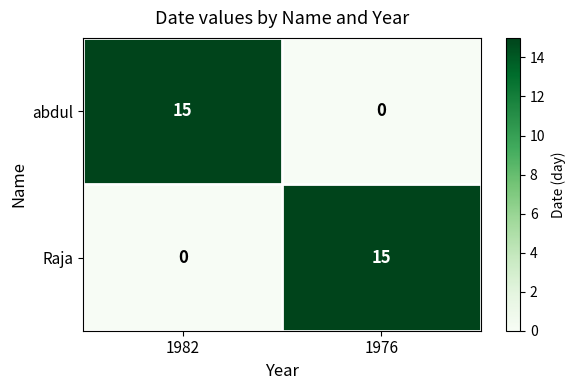

At which label does abdul reach its peak?

1982